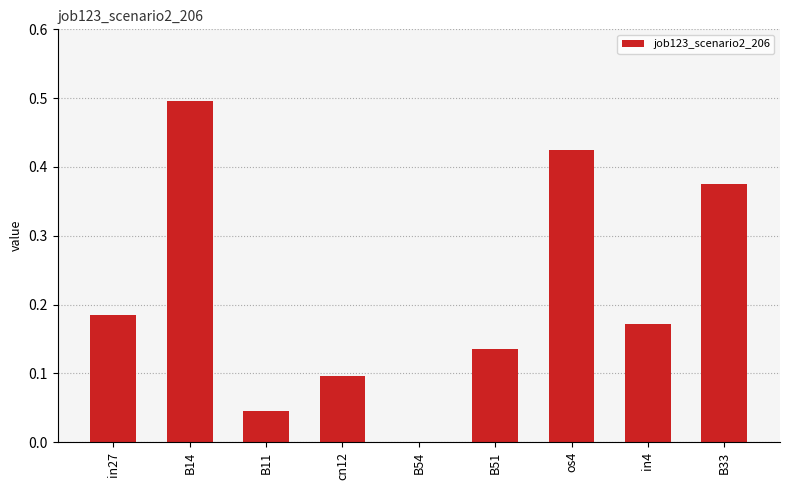

What is the sum of all values?

1.9